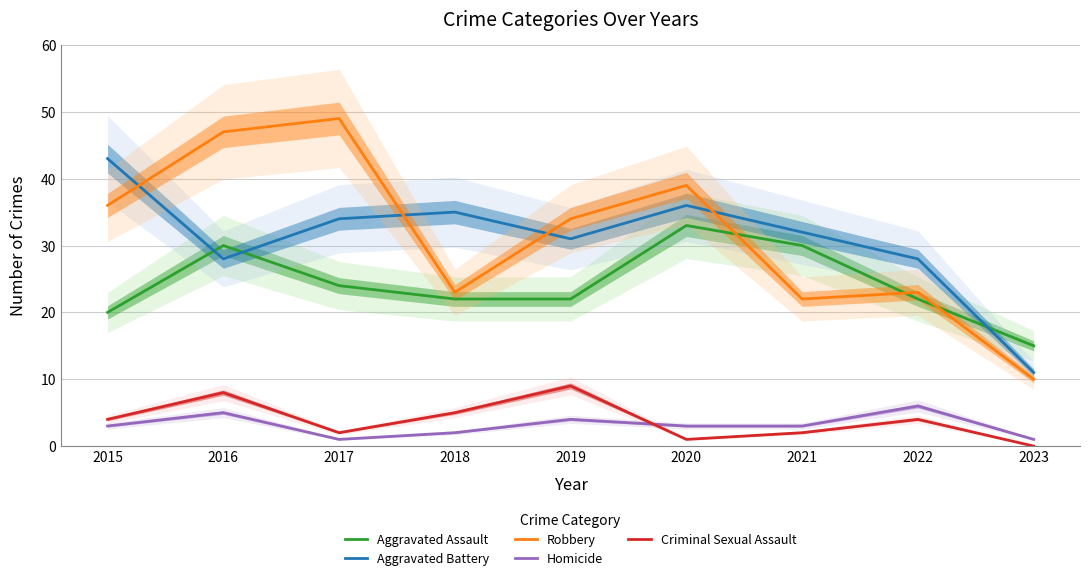

Where is the first local maximum for Aggravated Assault?

2016